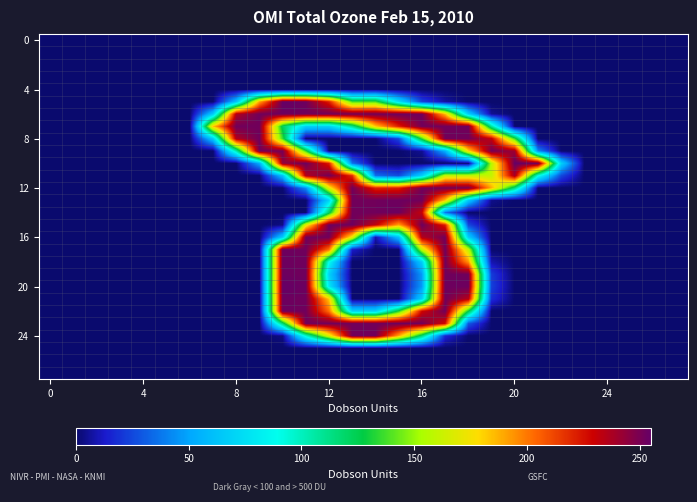

At how many categories does at least one series exceed 3?

16